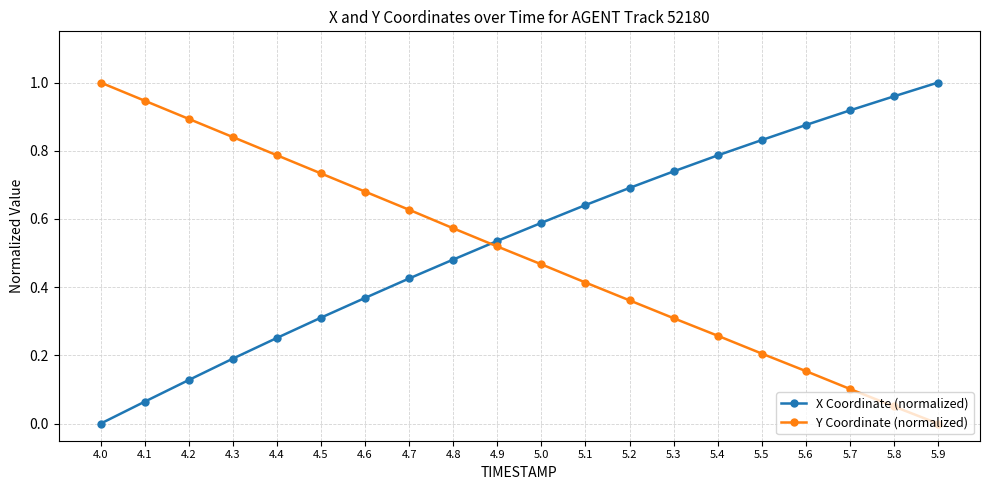

Does the chart display data point markers on the line(s)?

Yes